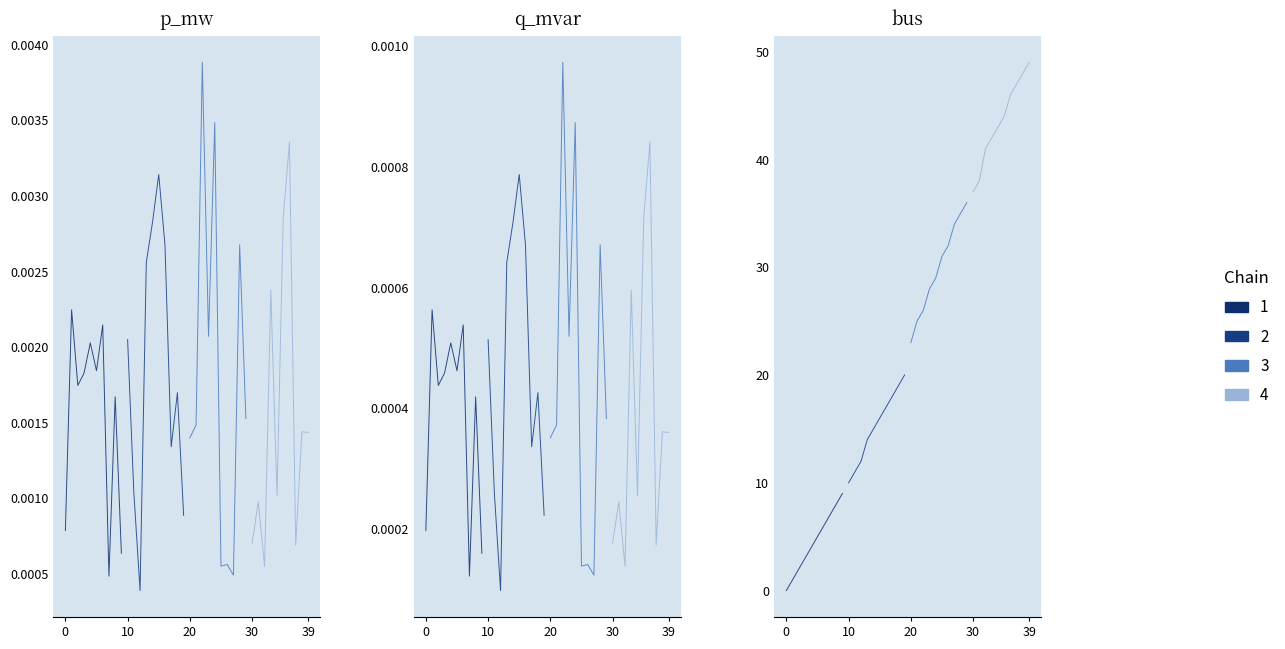

What is the total value across all series at 23?

28.0